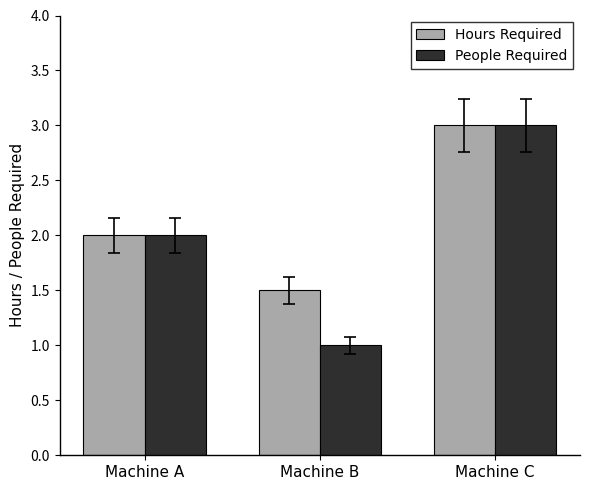

Is it true that People Required equals 2.7 at Machine A?

False